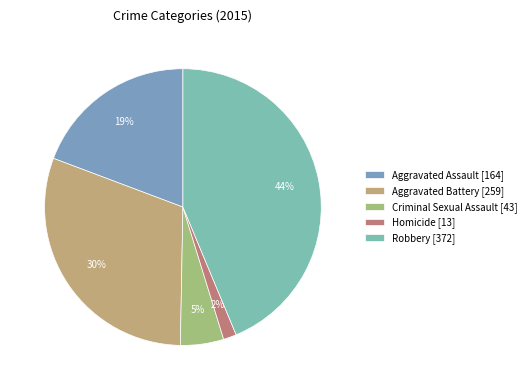

What is the largest slice in the pie chart?

Robbery